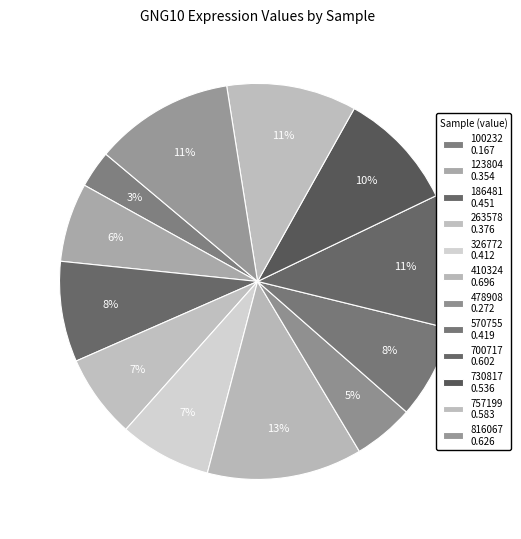

How many segments does this pie chart have?

12